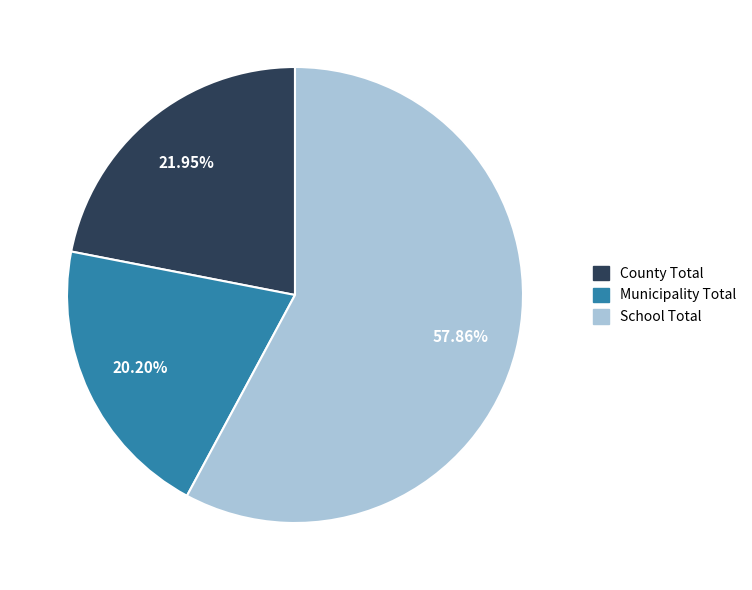

How many slices are in this pie chart?

3